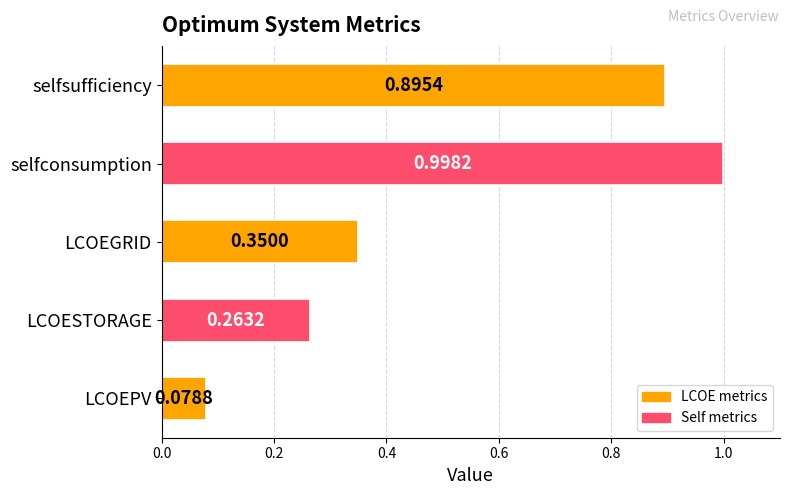

Rank the categories by value from lowest to highest.

LCOEPV, LCOESTORAGE, LCOEGRID, selfsufficiency, selfconsumption